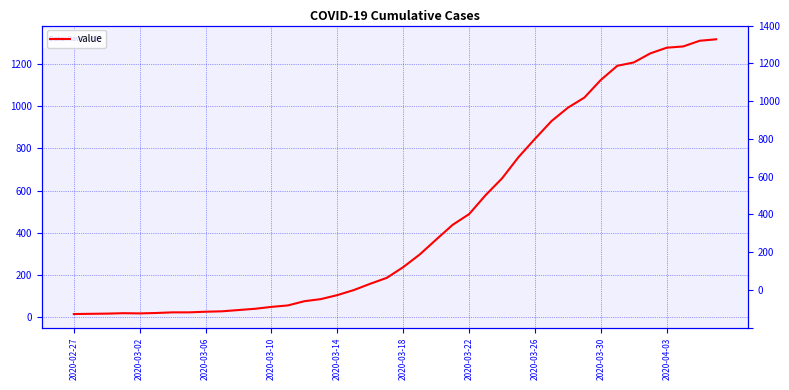

What is the average value?

467